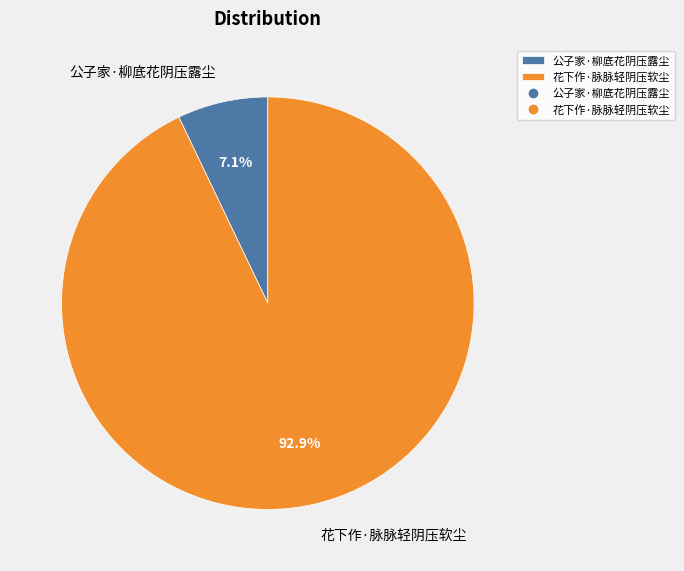

Is it true that 公子家·柳底花阴压露尘 is 12% of the pie?

False